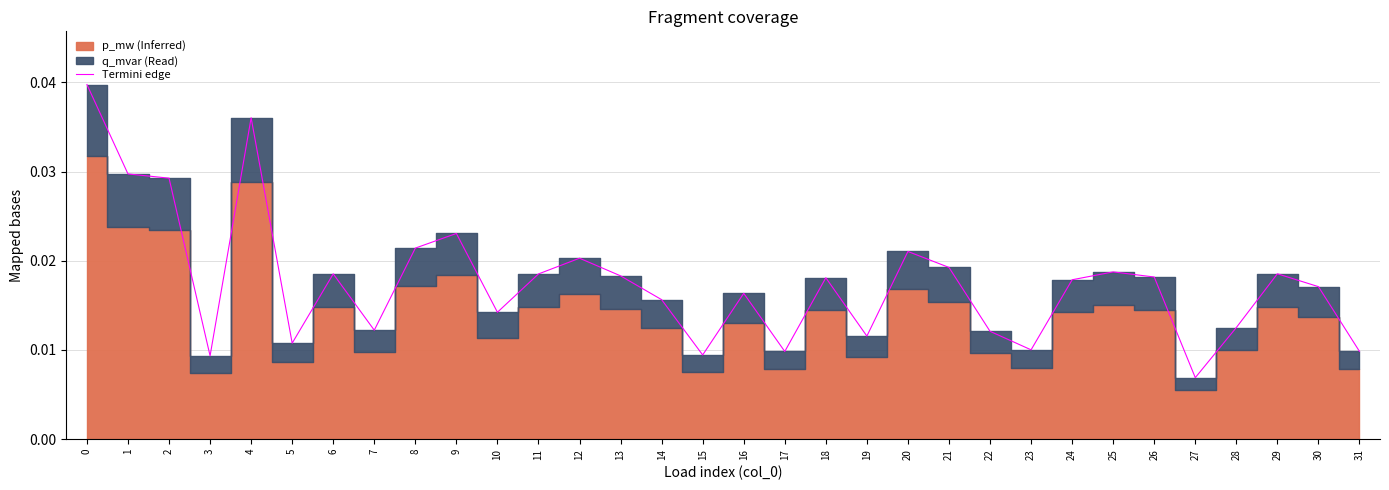

At which label is the value closest to 0?

27